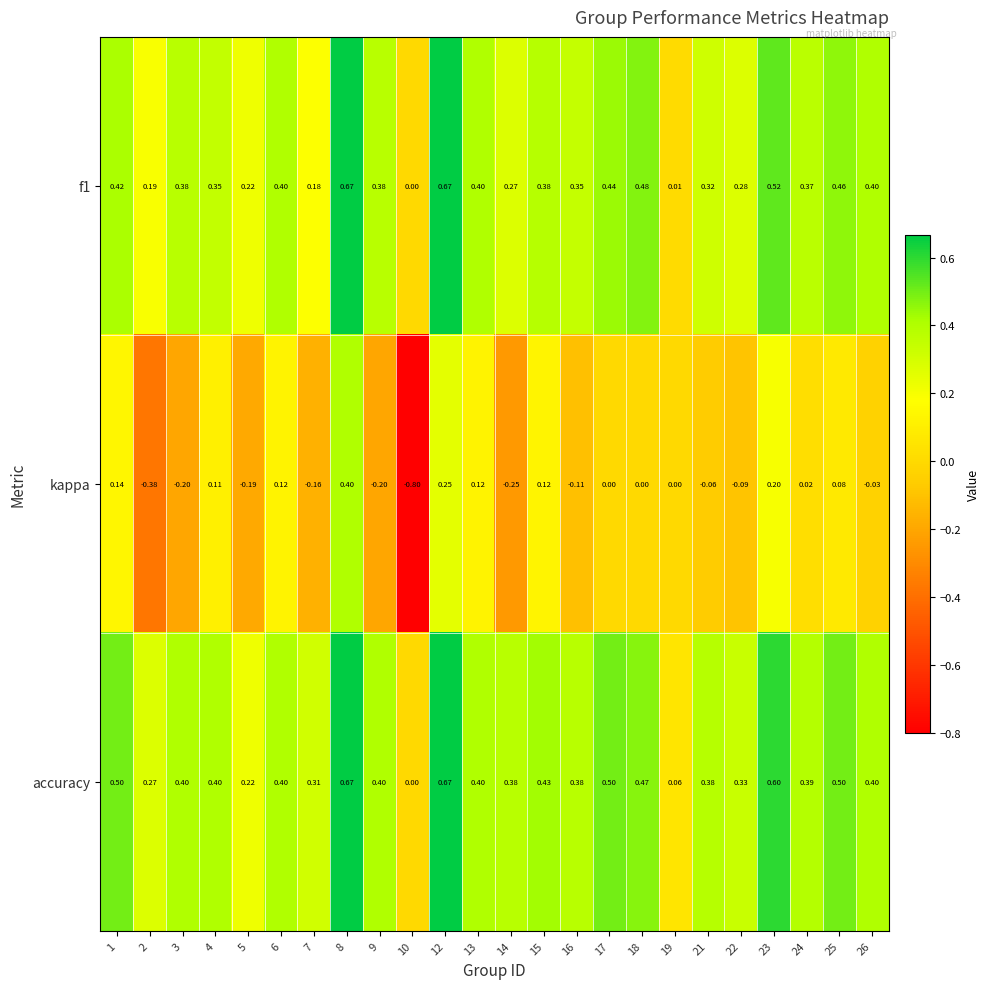

Which series has the largest range (max minus min)?

kappa